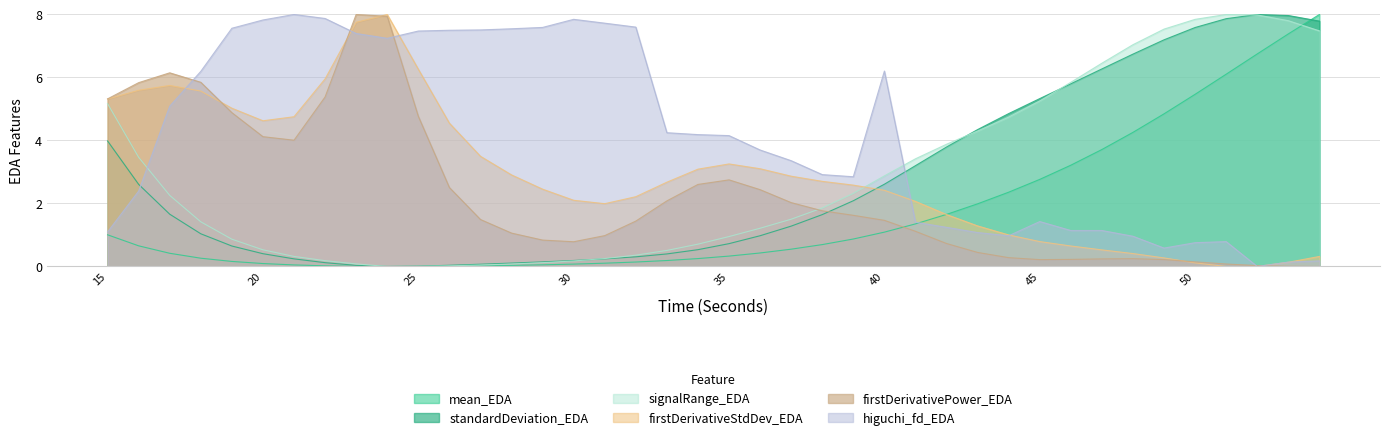

How many data points in mean_EDA are above 0?

39